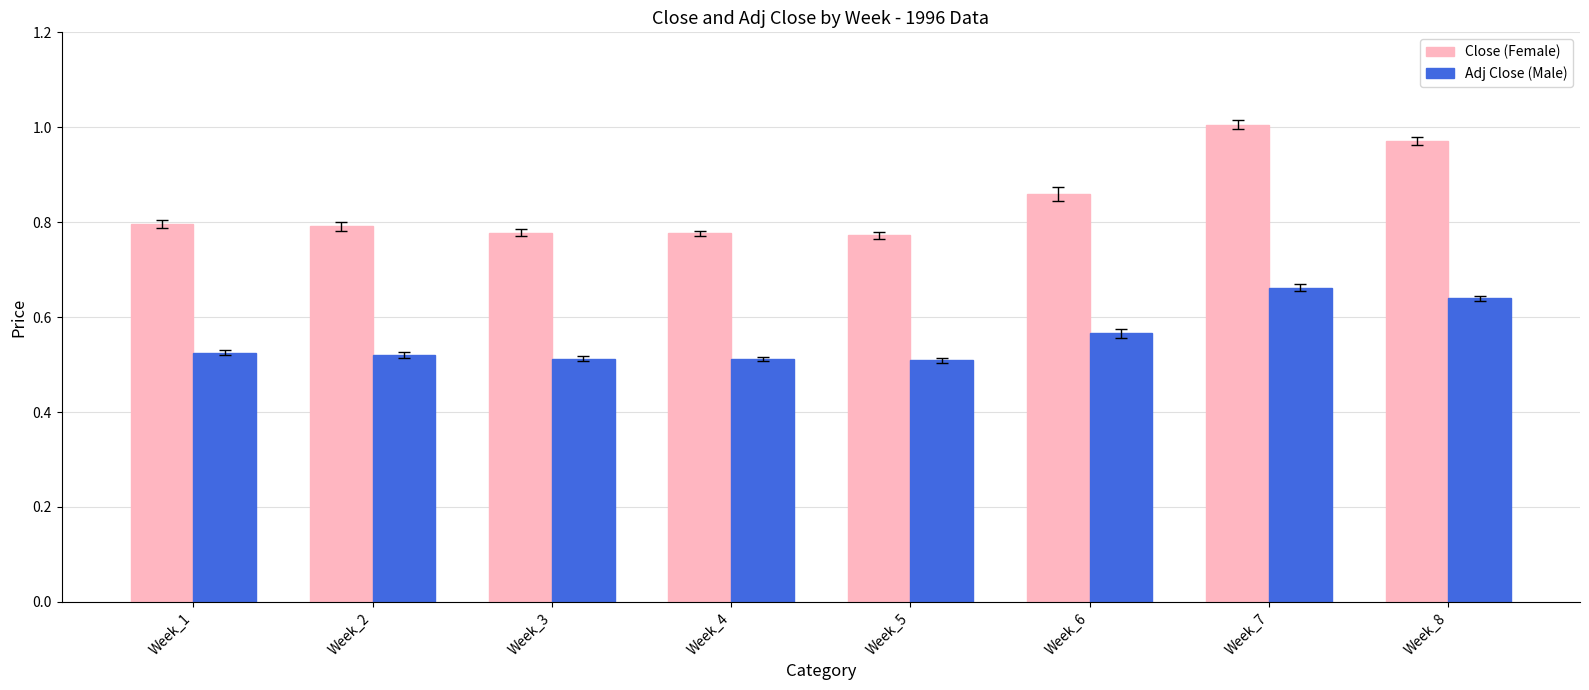

How many Adj Close (Male) values are between 0 and 1?

8